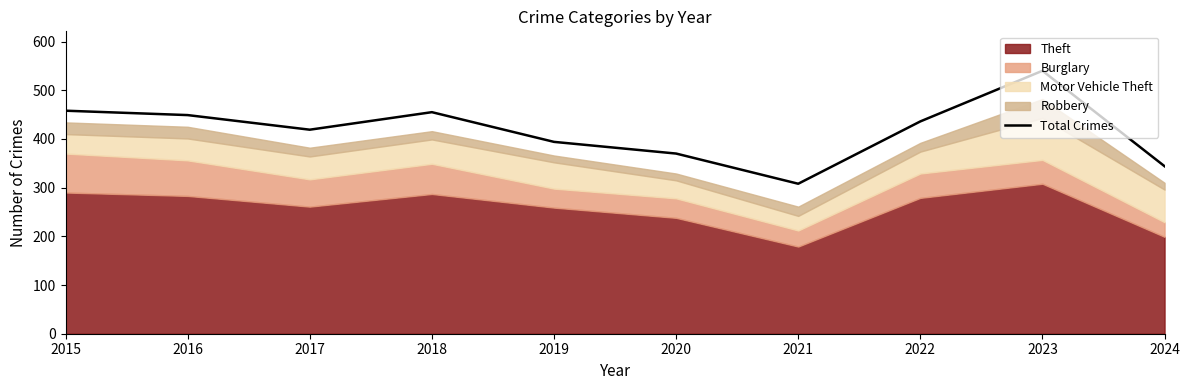

Is it true that the value at 2020 is 370?

True